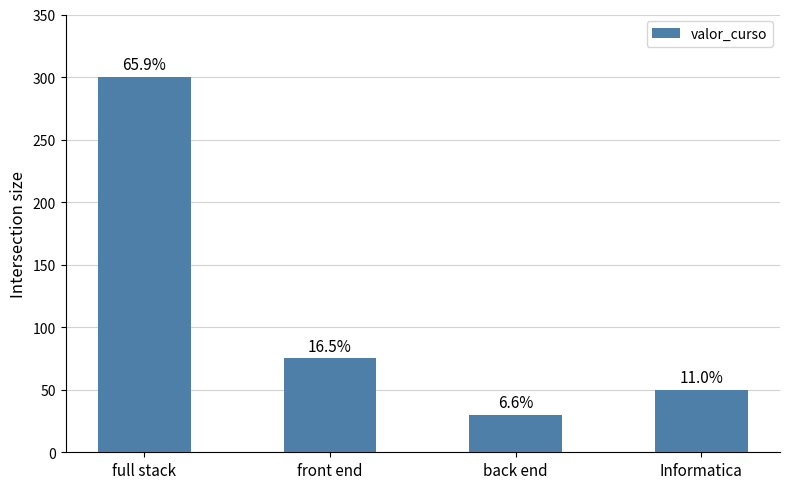

Does the chart contain stacked bars?

No